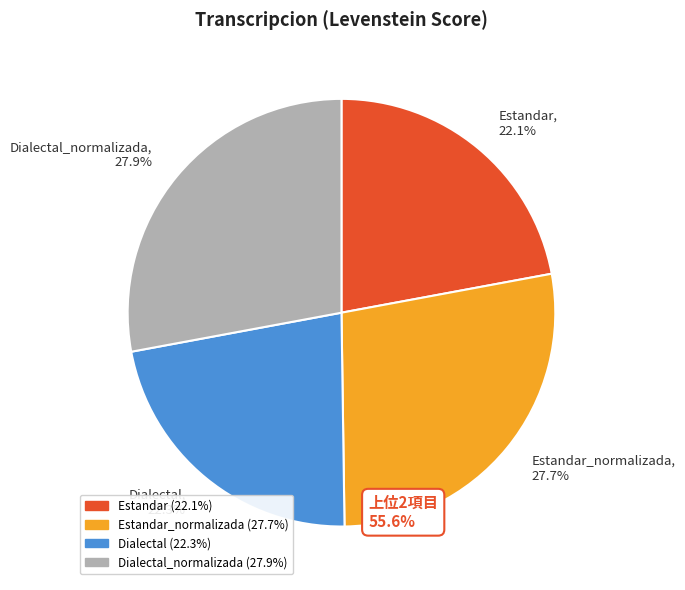

Rank the categories by value from lowest to highest.

Estandar, 22.1%, Dialectal, 22.3%, Estandar_normalizada, 27.7%, Dialectal_normalizada, 27.9%